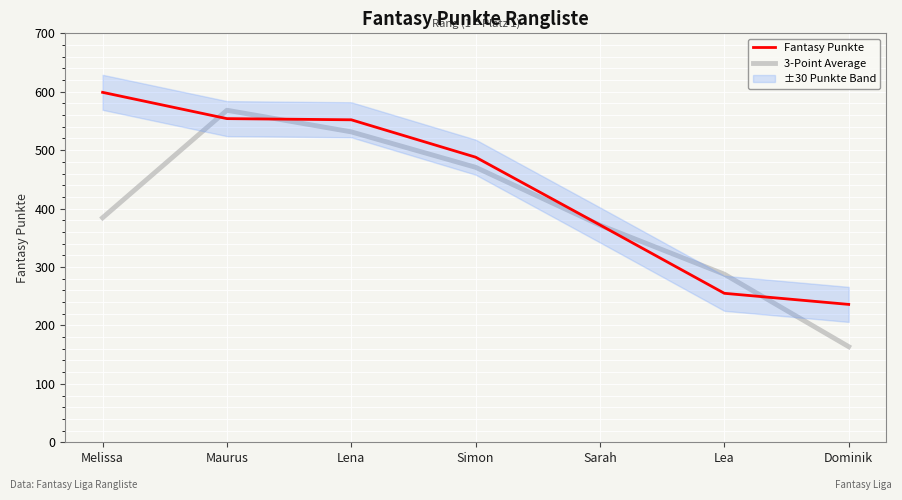

Which has a higher value, Melissa or Lea?

Melissa